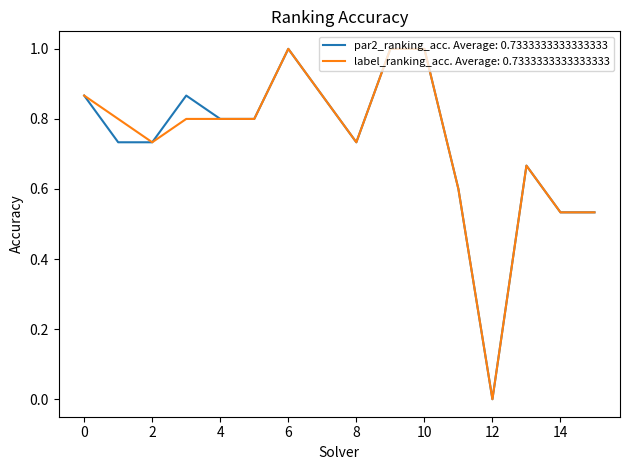

What is the highest value of the par2_ranking_acc. Average: 0.7333333333333333 series?

1.0